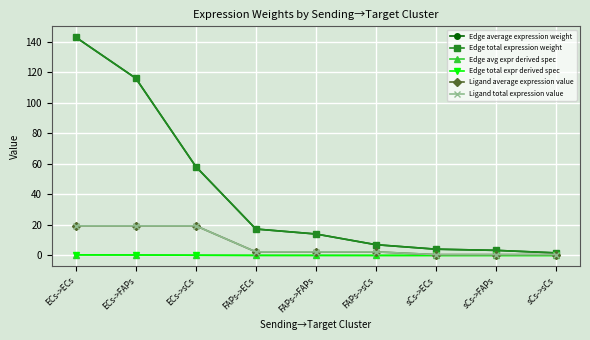

What is the average value of the Ligand total expression value series?

7.5